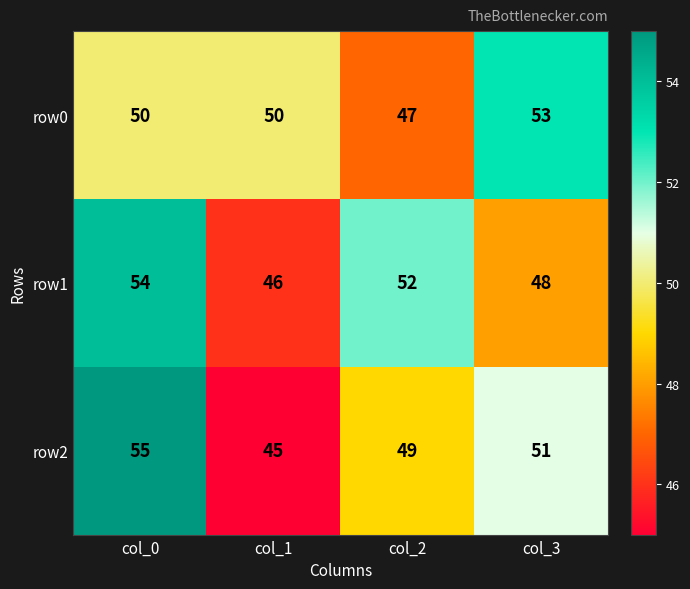

What is the highest value of the row1 series?

54